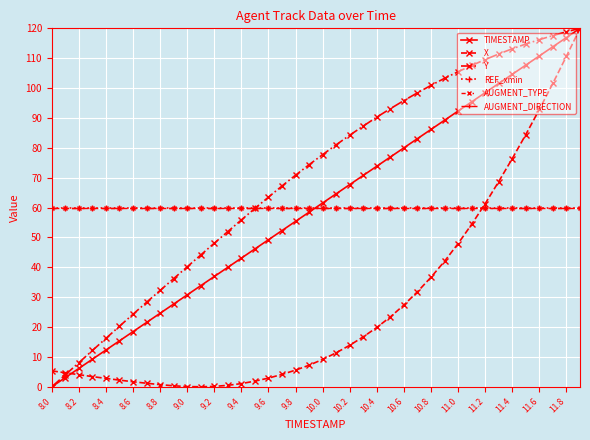

What is the value of the TIMESTAMP point at the 4th from the left?

9.2